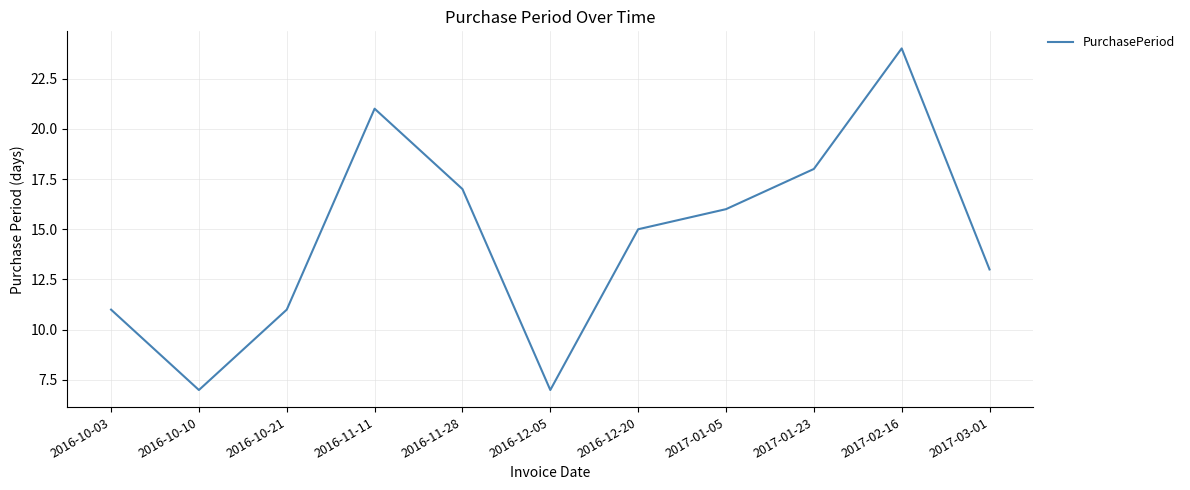

What position from the right is 2016-11-28?

7